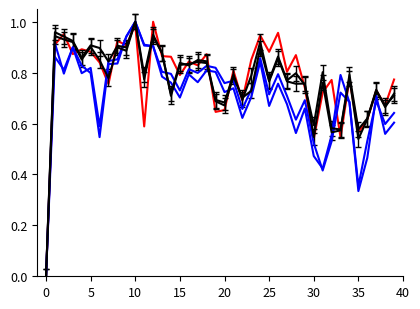

Reading left to right, transcribe all the data shown in this chart.

instructions_1: 0.0	0.9	1.0	0.9	0.9	0.9	0.8	0.8	0.9	0.9	1.0	0.6	1.0	0.9	0.9	0.8	0.8	0.8	0.9	0.6	0.7	0.8	0.7	0.9	0.9	0.9	1.0	0.8	0.9	0.7	0.5	0.7	0.8	0.5	0.8	0.6	0.6	0.7	0.7	0.8
instructions_3: 0.0	0.9	0.8	0.9	0.8	0.8	0.6	0.8	0.9	0.9	1.0	0.9	0.9	0.8	0.8	0.7	0.8	0.8	0.8	0.8	0.8	0.8	0.7	0.7	0.9	0.7	0.8	0.7	0.6	0.7	0.5	0.4	0.5	0.7	0.7	0.4	0.5	0.7	0.6	0.6
branchinstructions_3: 0.0	0.9	0.8	0.9	0.8	0.8	0.5	0.8	0.8	0.9	1.0	0.9	0.9	0.8	0.8	0.7	0.8	0.8	0.8	0.8	0.7	0.7	0.6	0.7	0.8	0.7	0.8	0.7	0.6	0.7	0.5	0.4	0.6	0.8	0.7	0.3	0.5	0.7	0.6	0.6